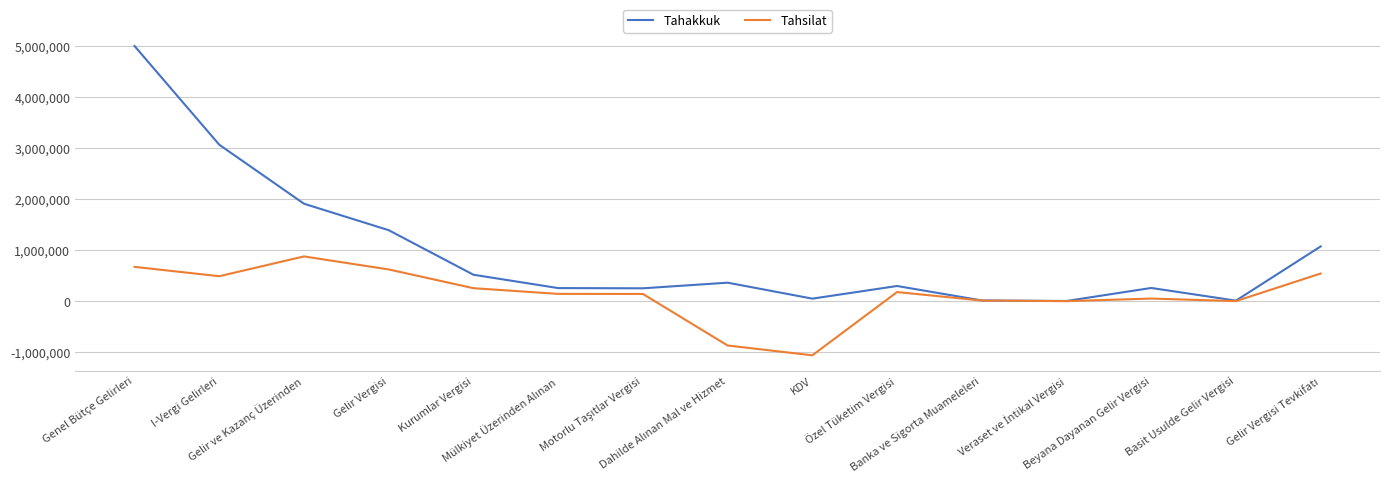

What is the maximum value for Tahsilat?

877787